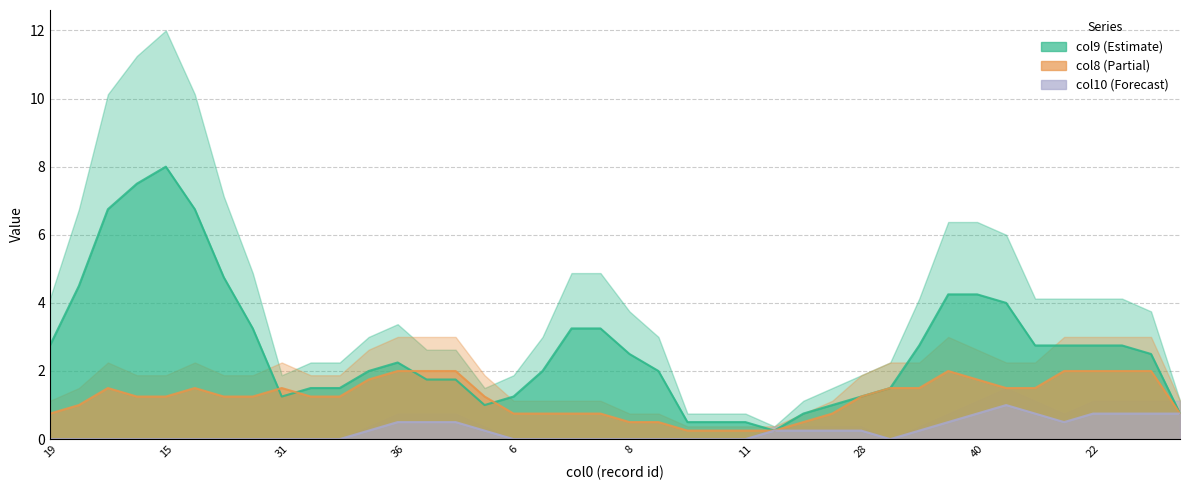

Which series has the widest spread of values?

col9